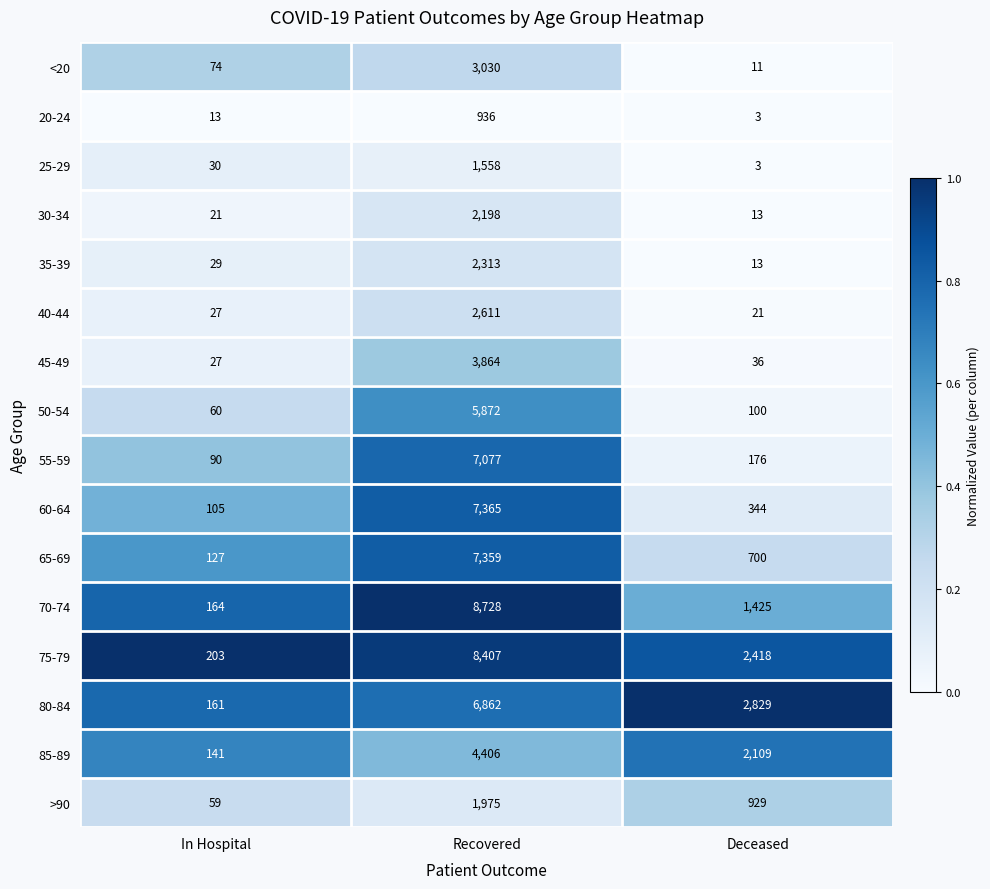

What is the average value of the 55-59 series?

2448